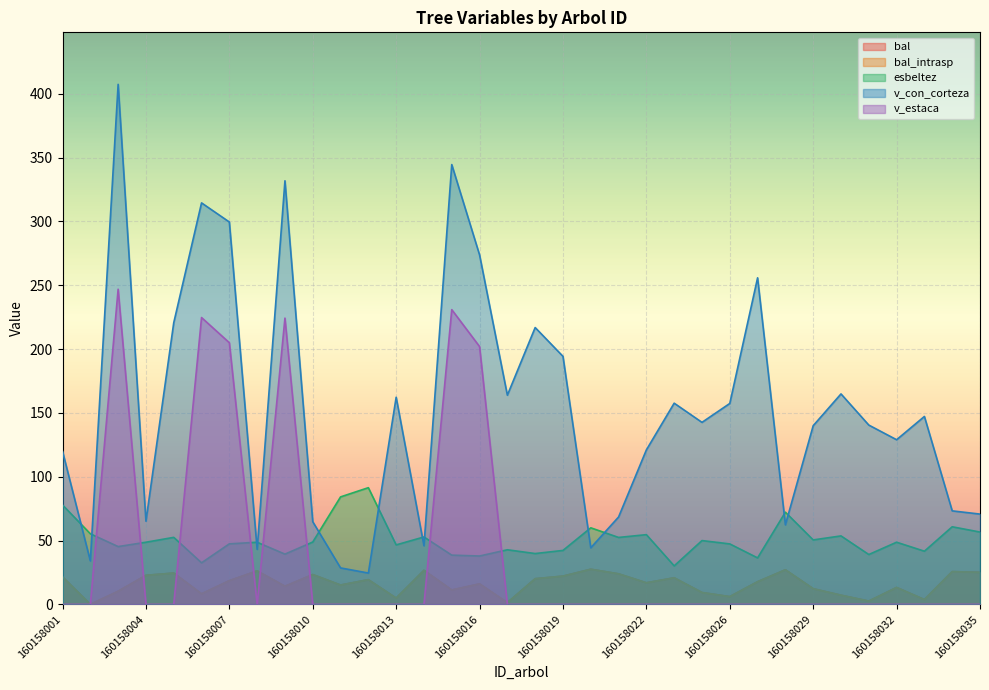

Read the v_estaca value at 160158009.

224.3